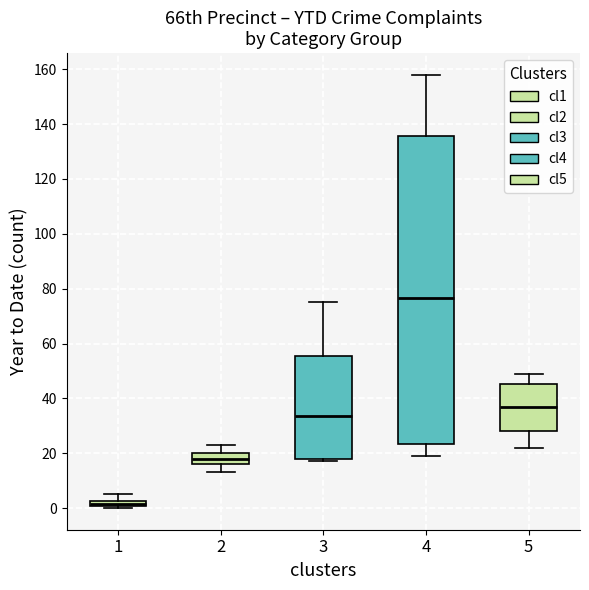

Which box is the tallest, from its lower edge to its upper edge?

4